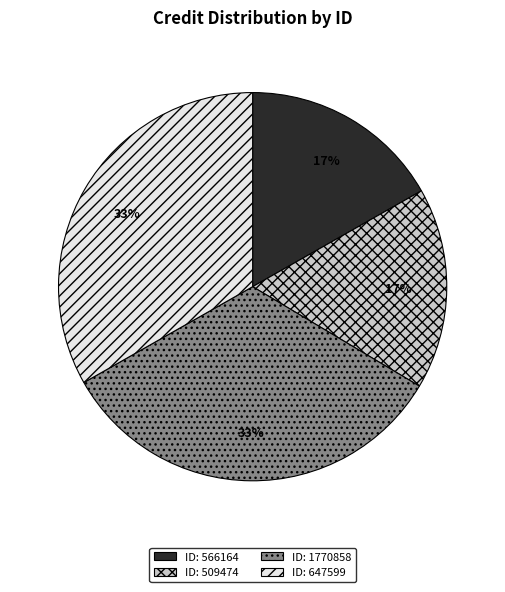

To the nearest percent, what is the difference between the largest and smallest slice percentages?

16%